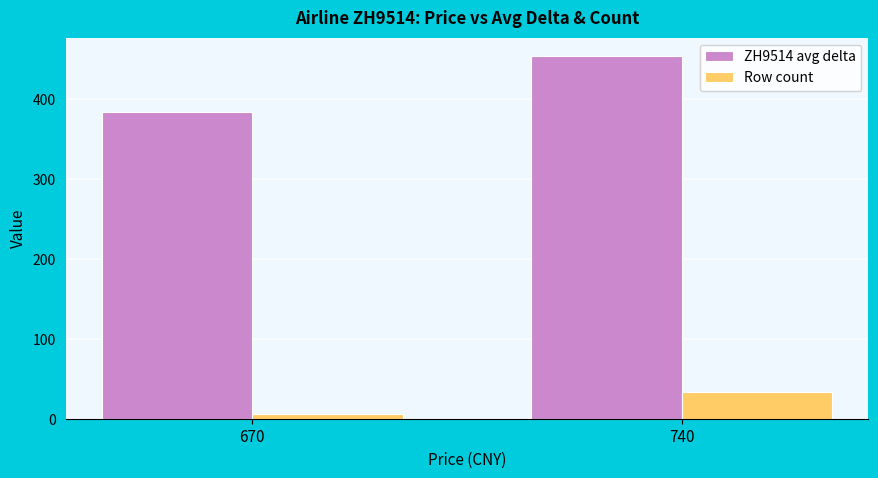

How many distinct data groups are displayed?

2